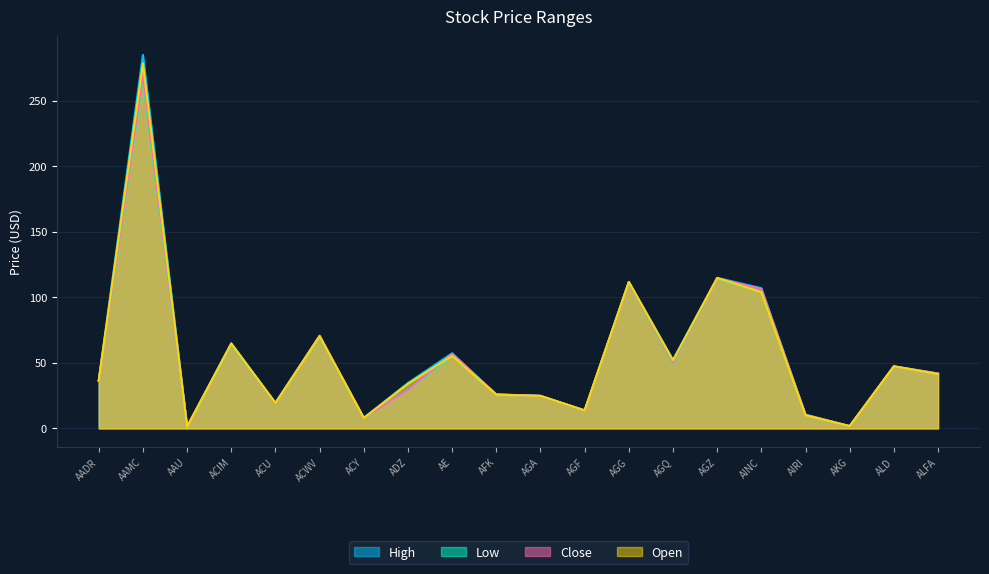

Rank the categories by Open value from lowest to highest.

AAU, AKG, ACY, AIRI, AGF, ACU, AGA, AFK, ADZ, AADR, ALFA, ALD, AGQ, AE, ACIM, ACWV, AINC, AGG, AGZ, AAMC